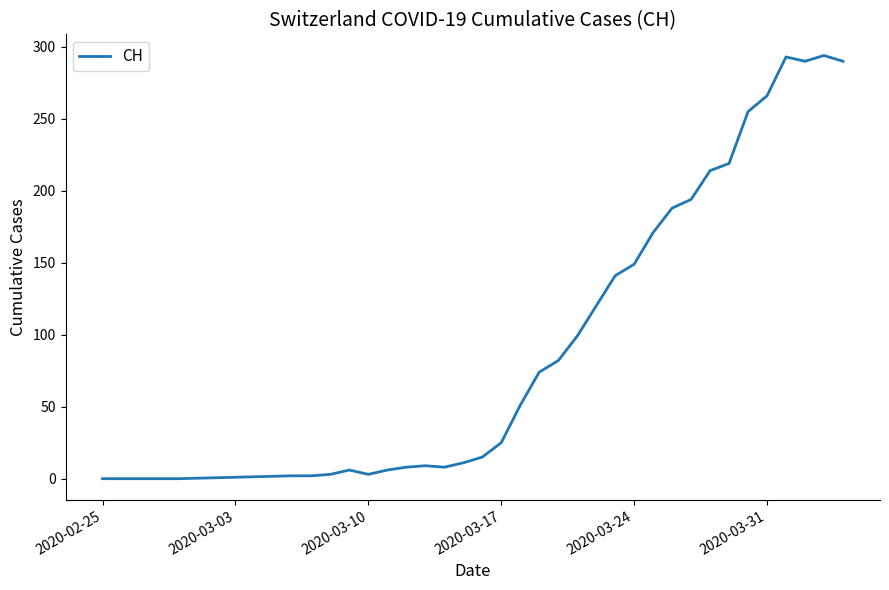

What is the maximum value shown in the chart?

294